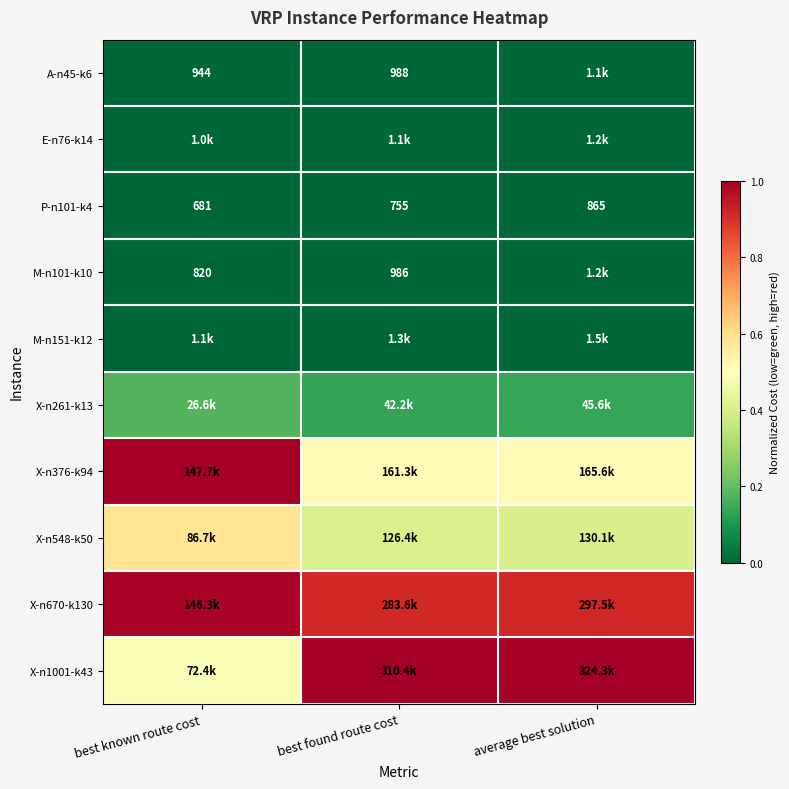

At which category is the sum across all series the highest?

best known route cost